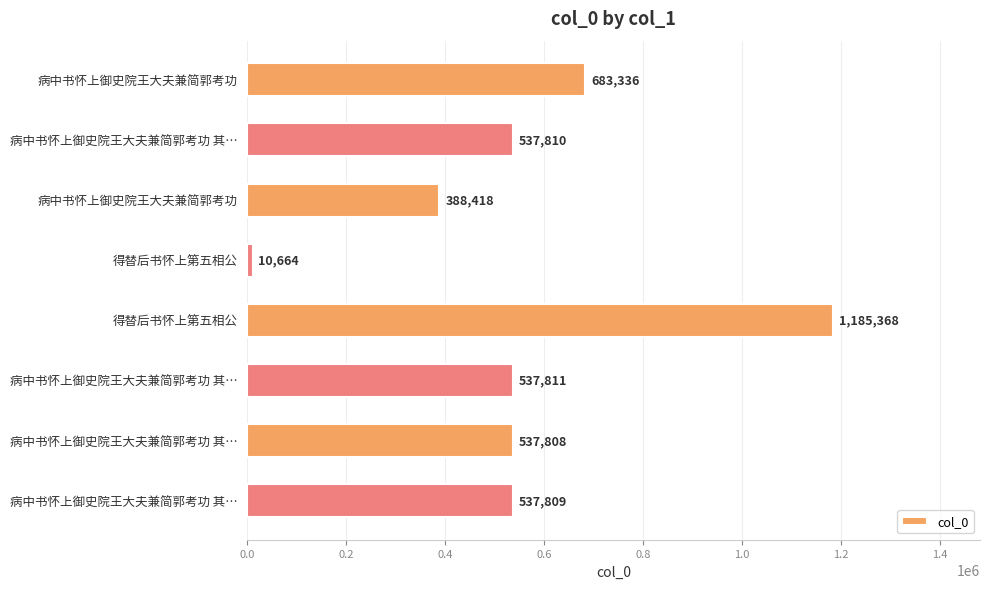

How many bars are there in total?

8